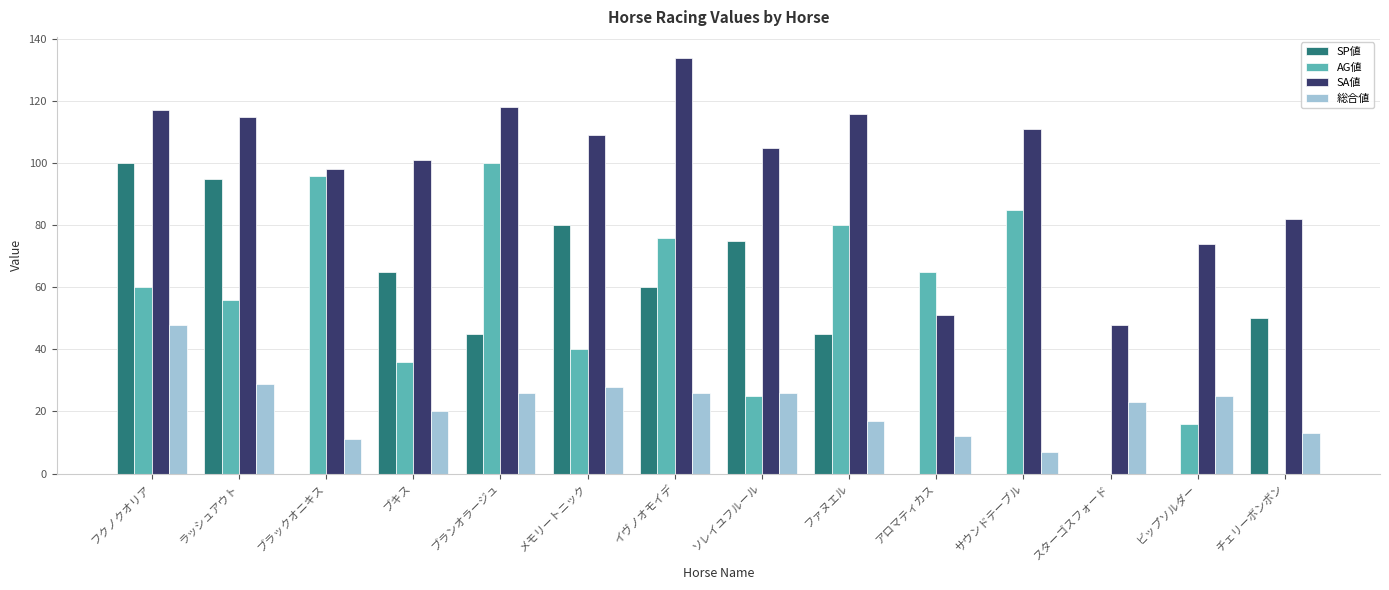

Which series changed the most between フクノクオリア and ブラックオニキス?

SP値